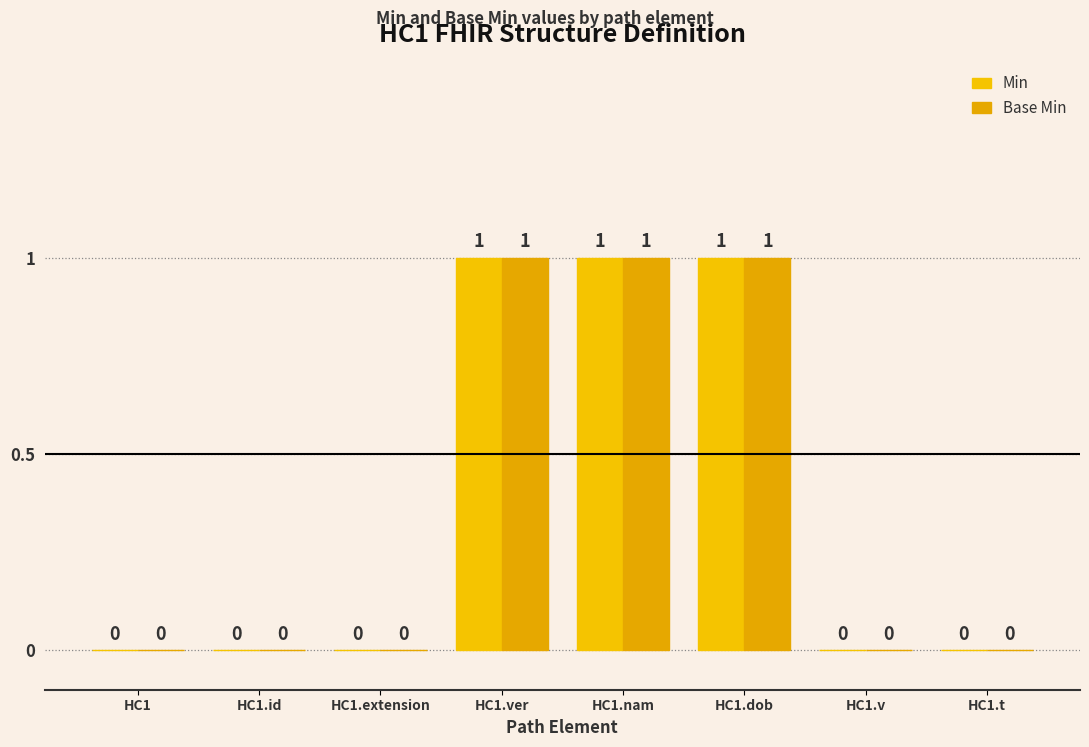

What are all the series names shown in the legend?

Min, Base Min